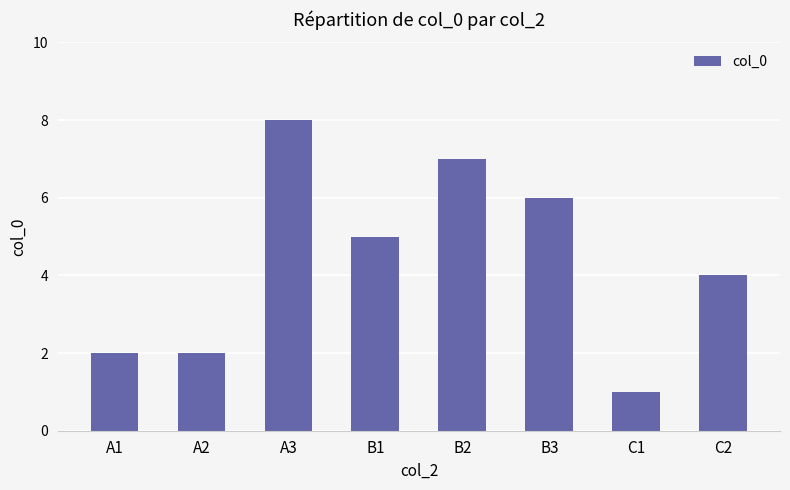

The value at A1 is 4. True or false?

False